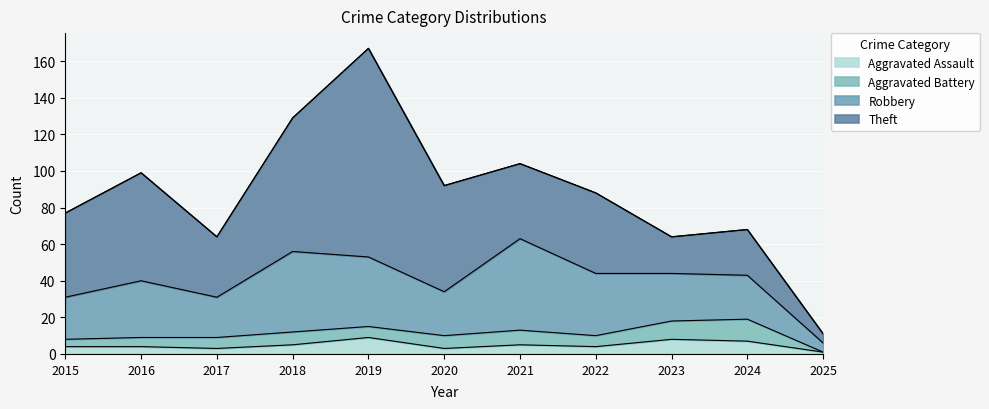

List the labels in order of Aggravated Battery value, smallest first.

2025, 2015, 2016, 2017, 2019, 2022, 2018, 2020, 2021, 2023, 2024